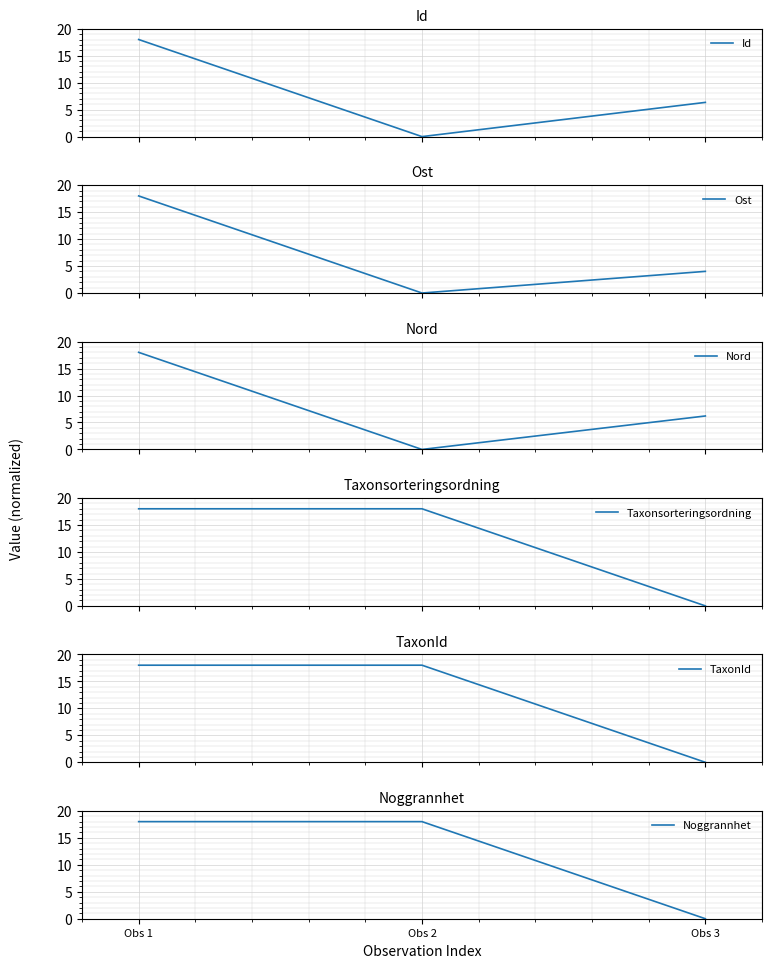

The Id series shows 0.0 at Obs 2. True or false?

True